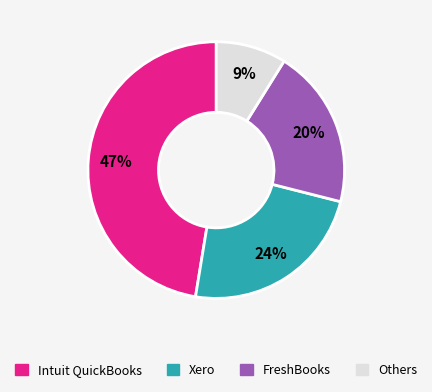

To the nearest percent, what is the average slice percentage?

25%